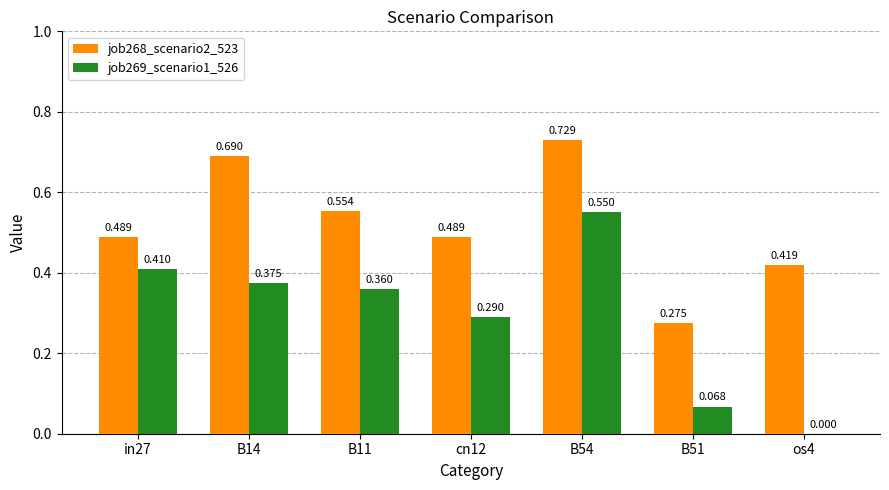

Is the value of job268_scenario2_523 at B14 greater than the value of job269_scenario1_526 at in27?

Yes